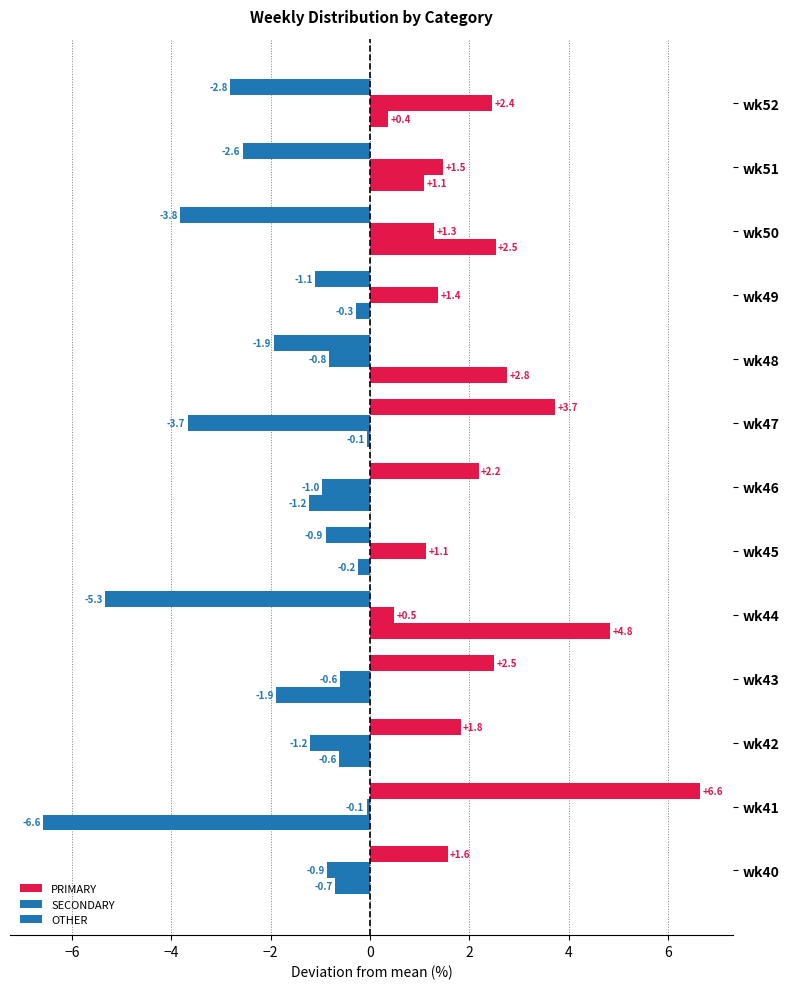

What is the difference between the second highest and minimum values in the SECONDARY series?

5.1